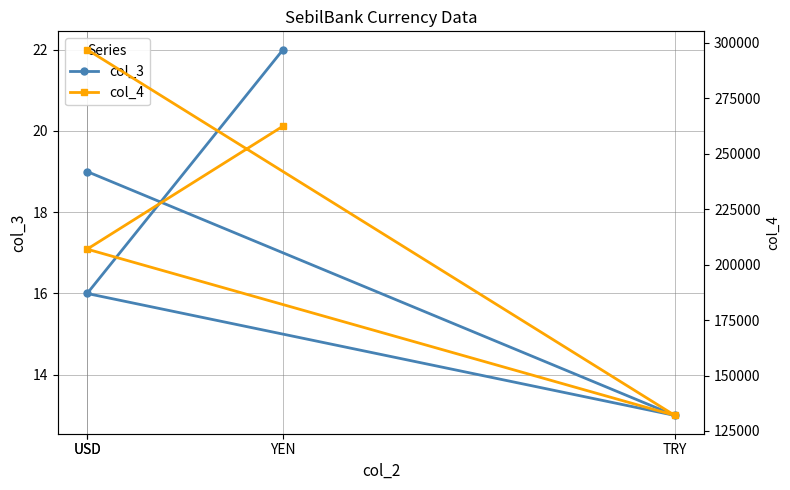

What is the sum of the col_4 values at USD and USD?

504000